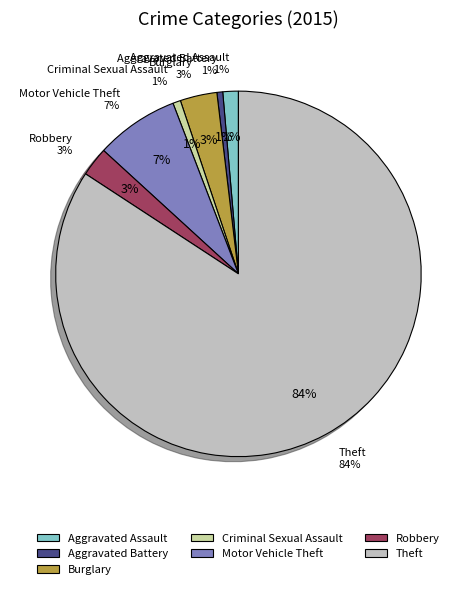

To the nearest percent, what percentage of the pie is Theft?

84%